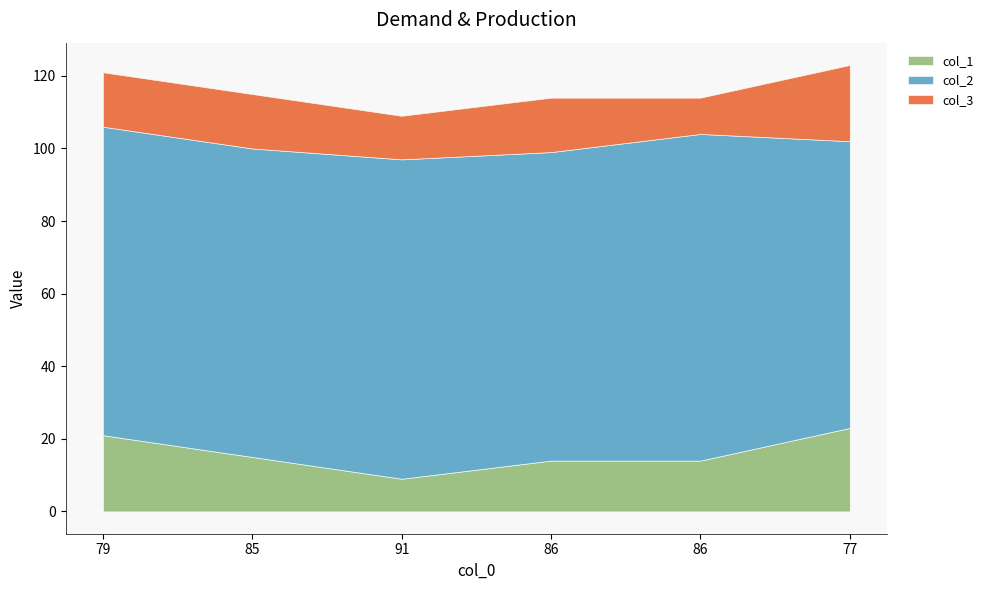

What is the average value of the col_1 series?

16